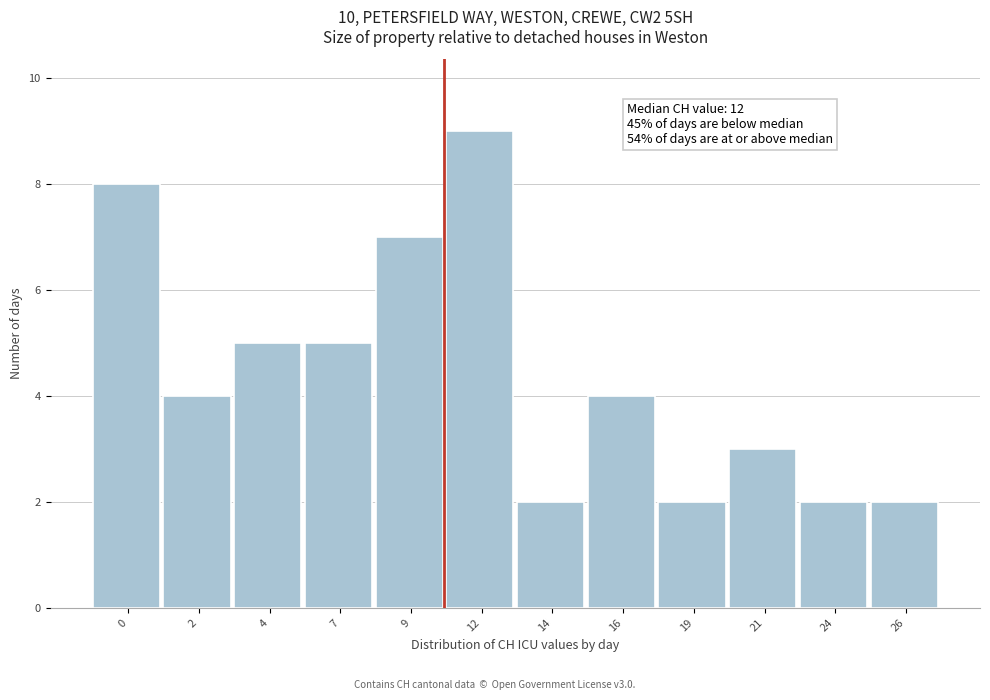

Reading left to right, list all the values displayed in this chart.

0=8	2=4	4=5	7=5	9=7	12=9	14=2	16=4	19=2	21=3	24=2	26=2